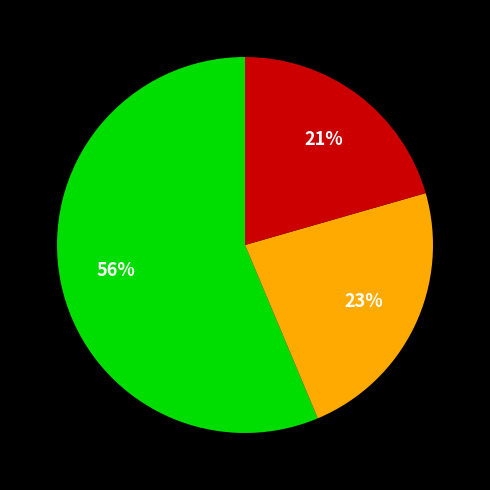

Is there any slice that represents more than half of the pie?

Yes